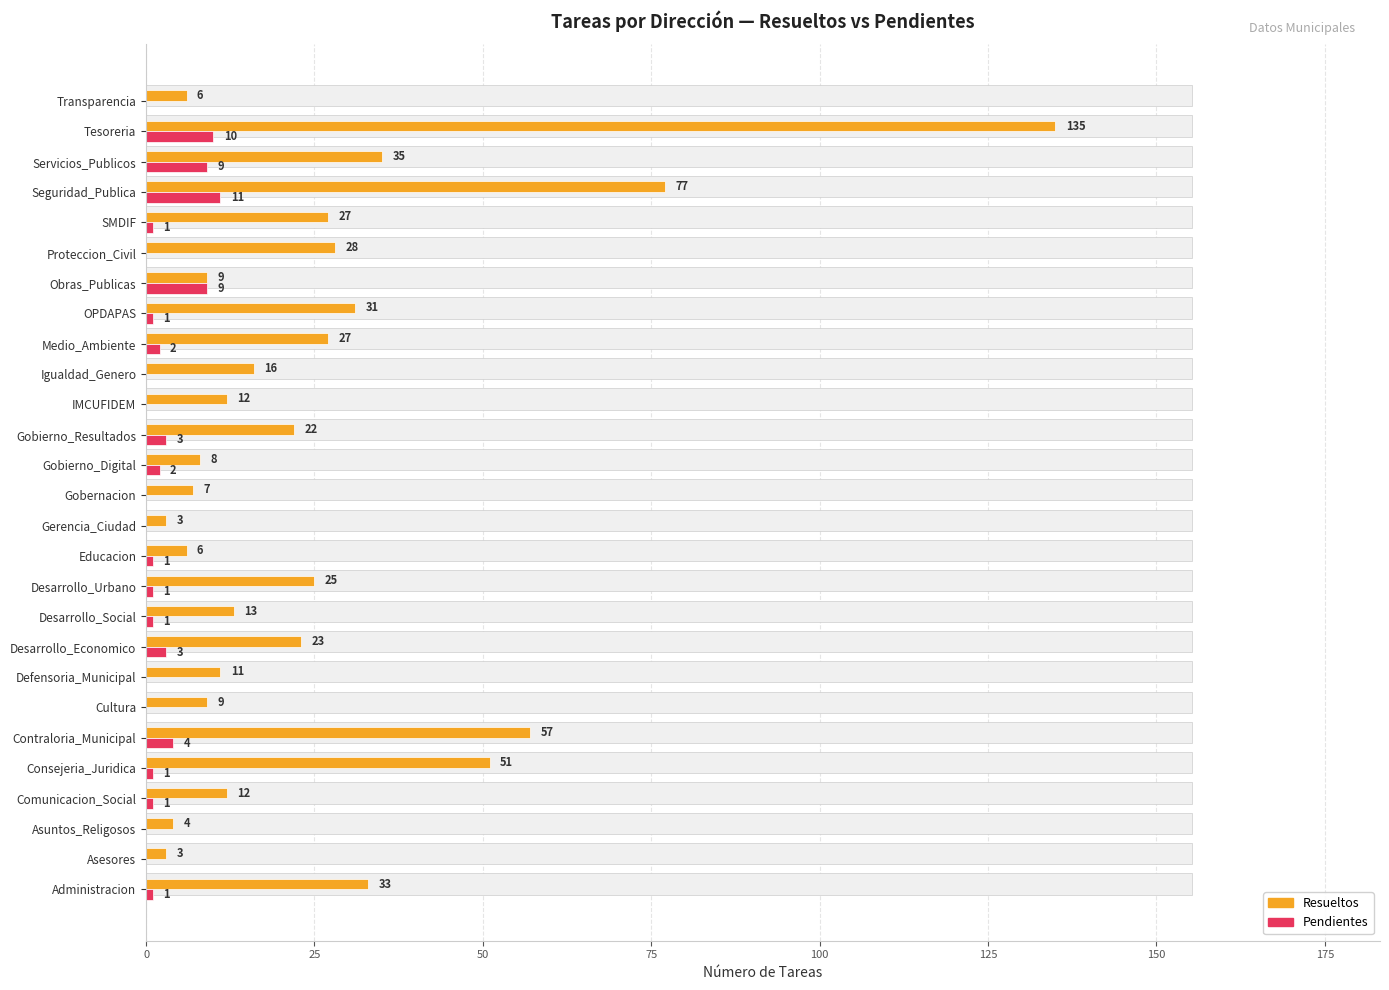

Rank the series at Desarrollo_Social from lowest to highest value.

Pendientes, Resueltos